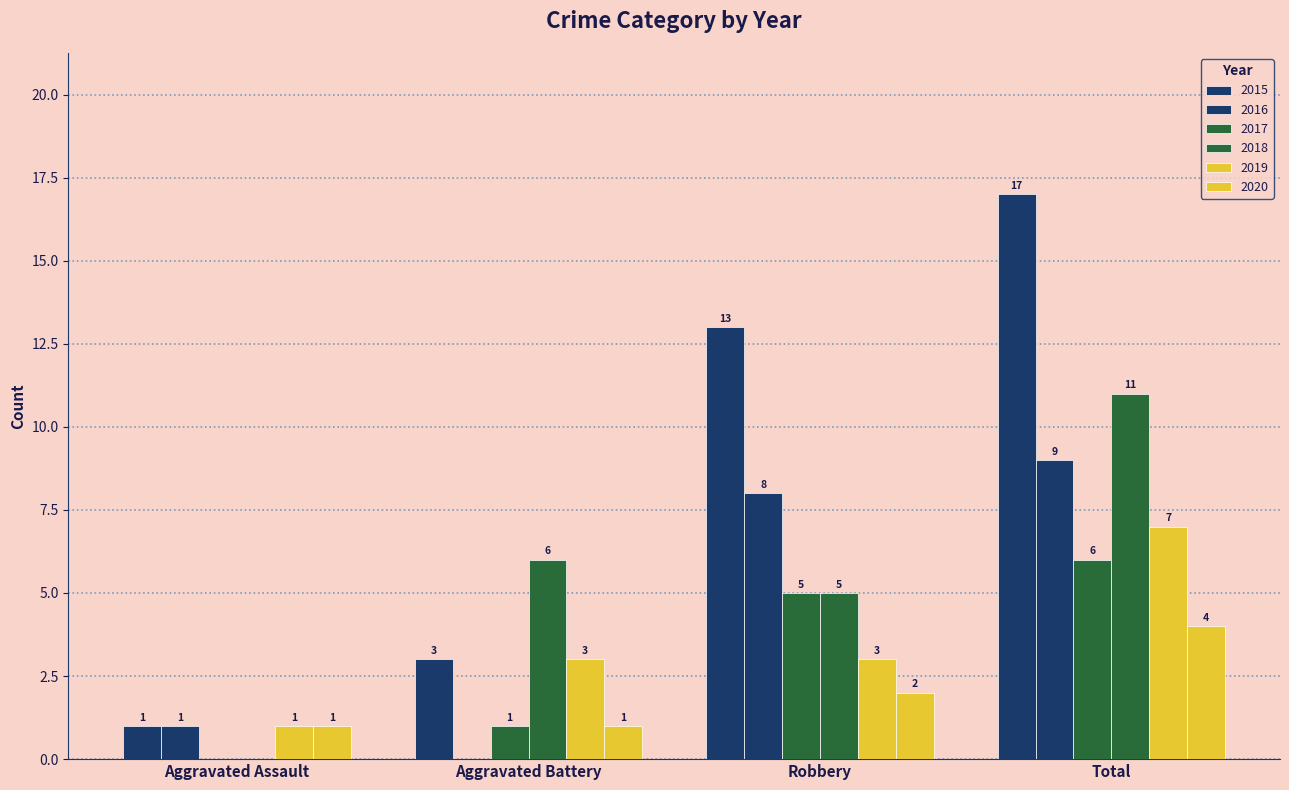

How many data points does each series have?

4